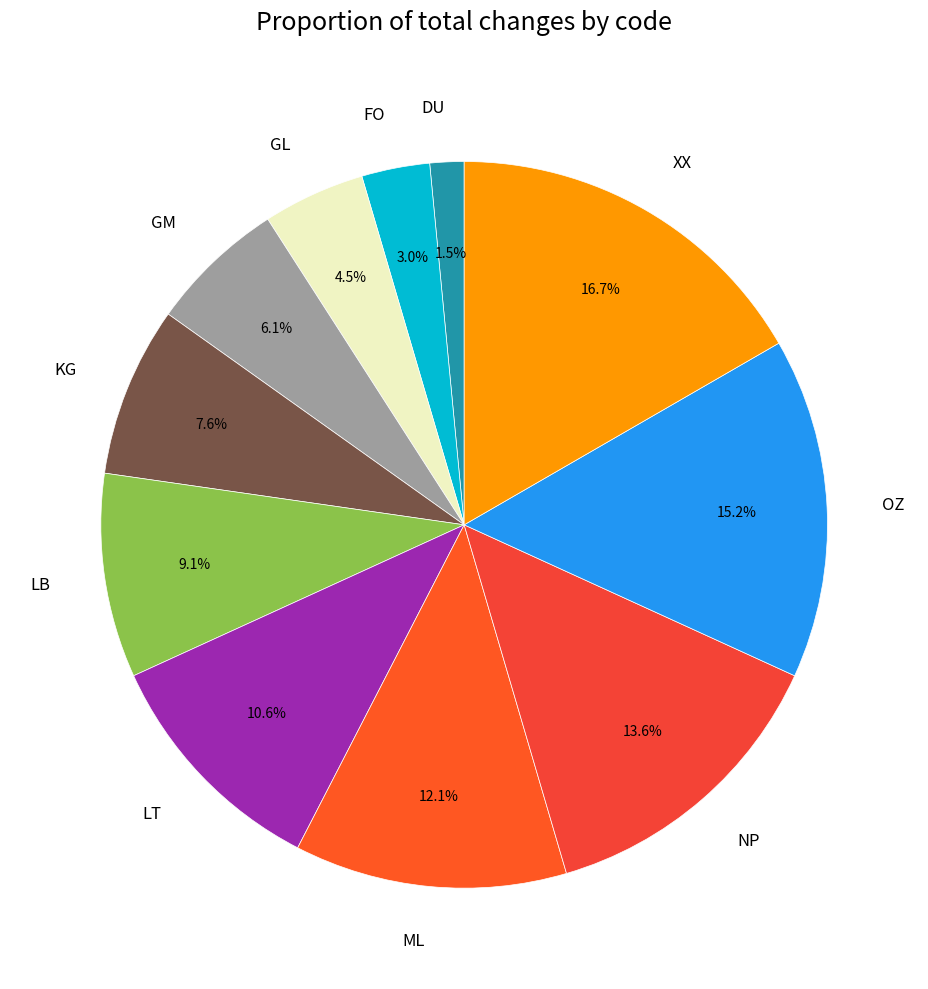

What percentage is NOT represented by LB?

90.9%